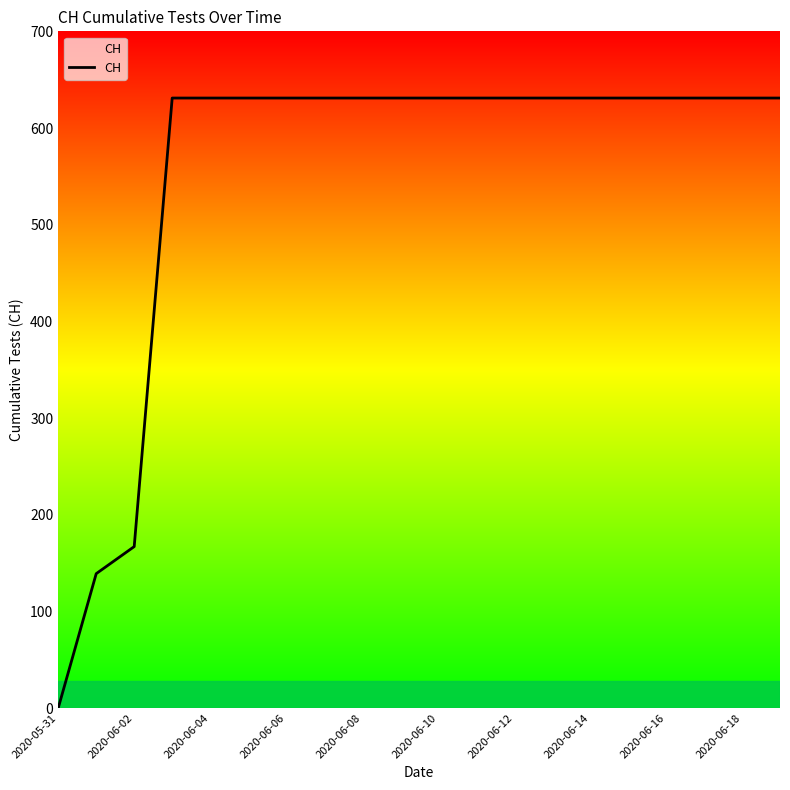

What is the difference between the maximum and minimum values?

631